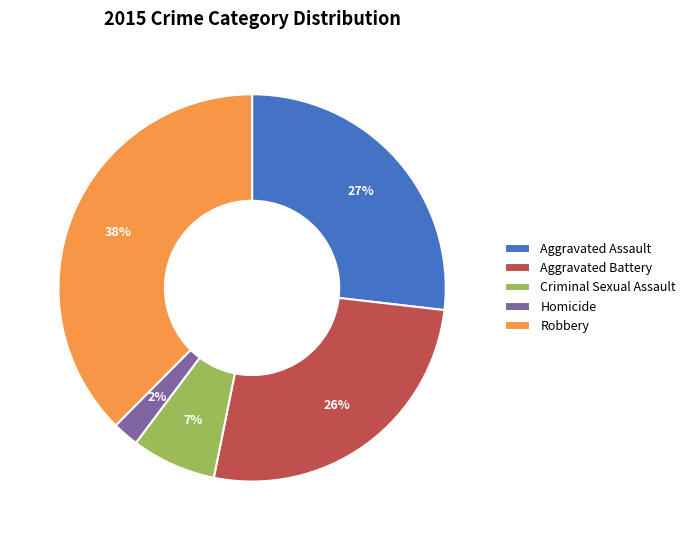

What is the ratio of the value at Robbery to the value at Aggravated Assault?

1.4